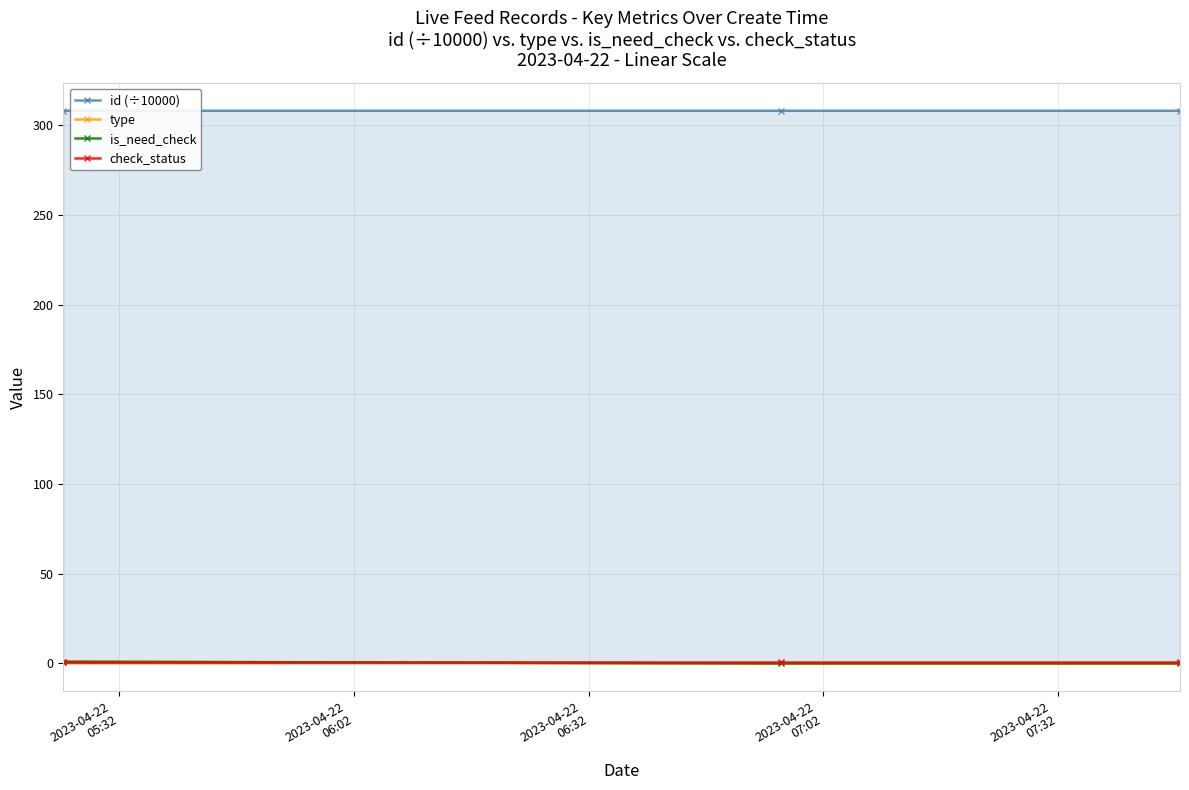

What is the value of the id (÷10000) point at the 3rd from the left?

308.0